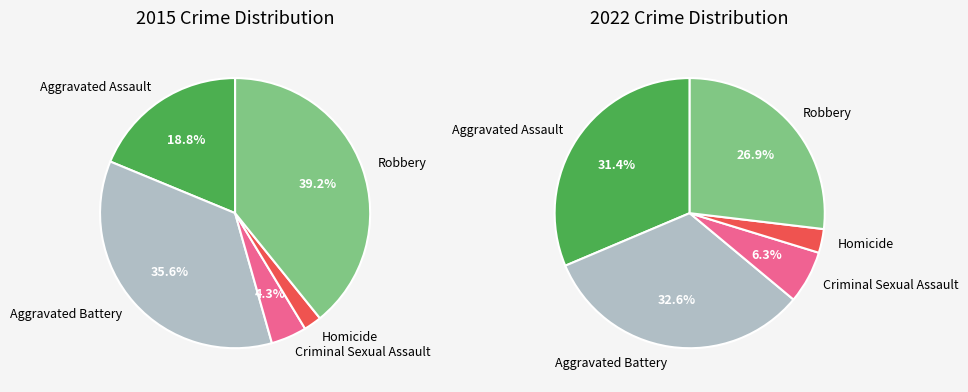

Does any single category account for the majority?

No